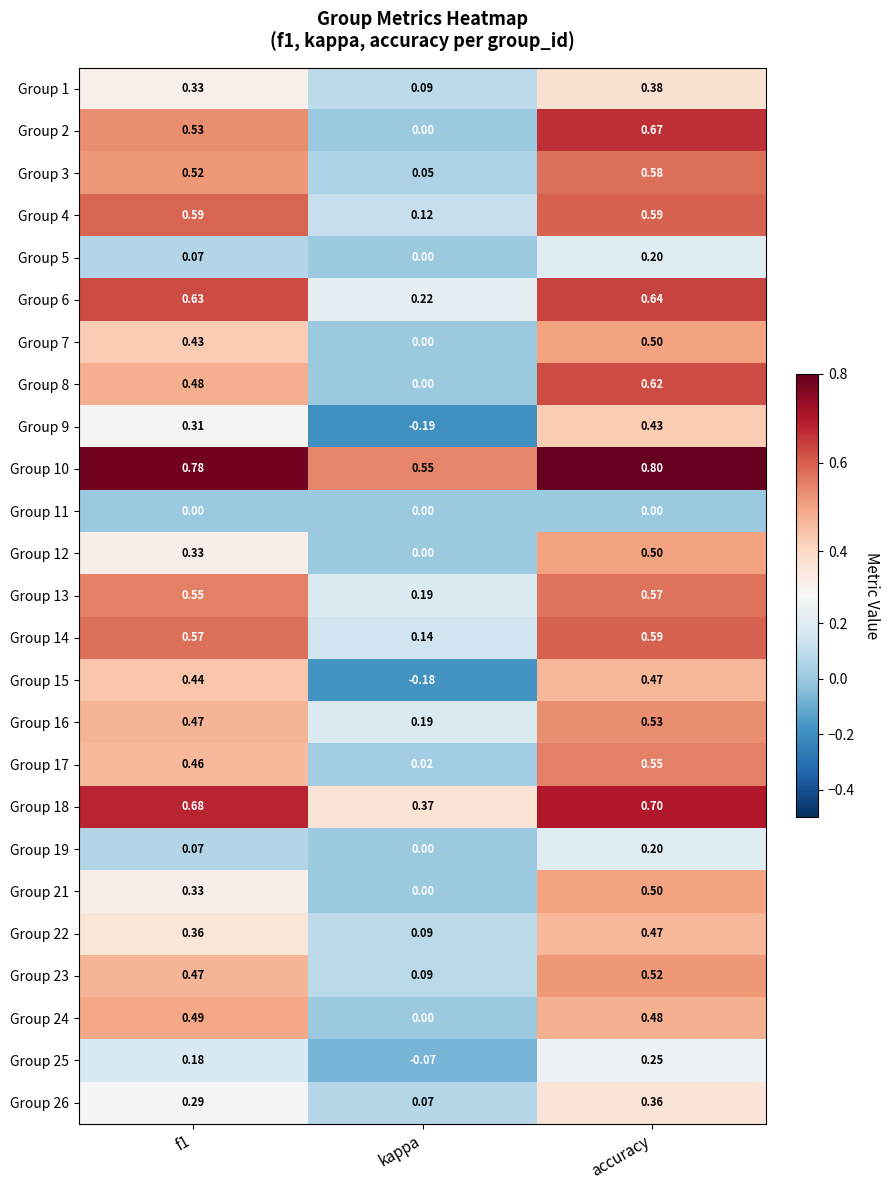

Count the number of categories in the chart.

3